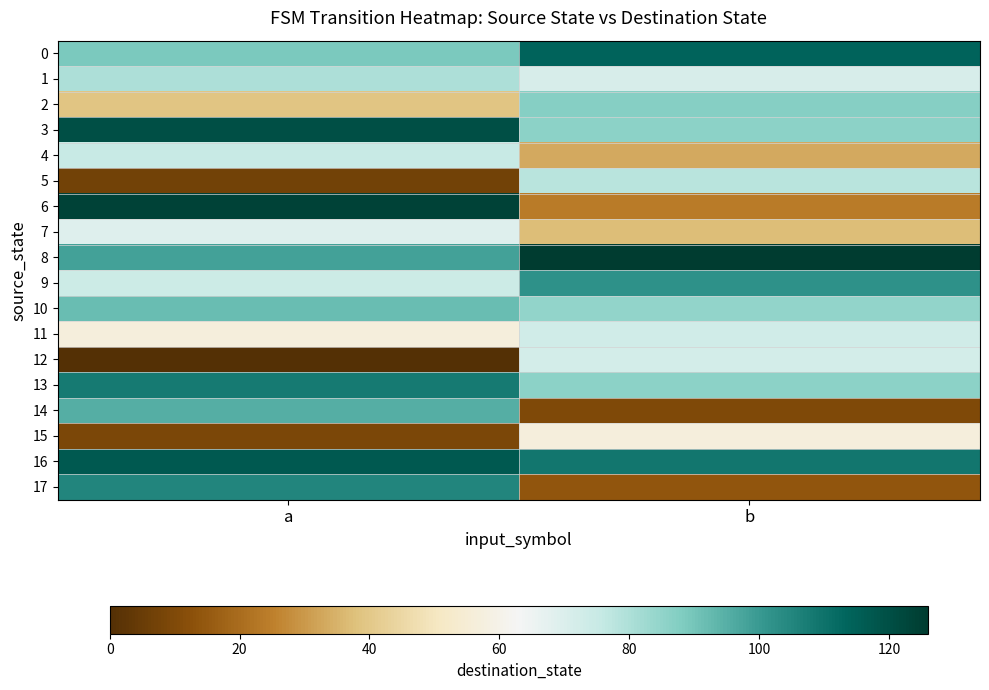

What is the difference between the highest and lowest values at b?

116